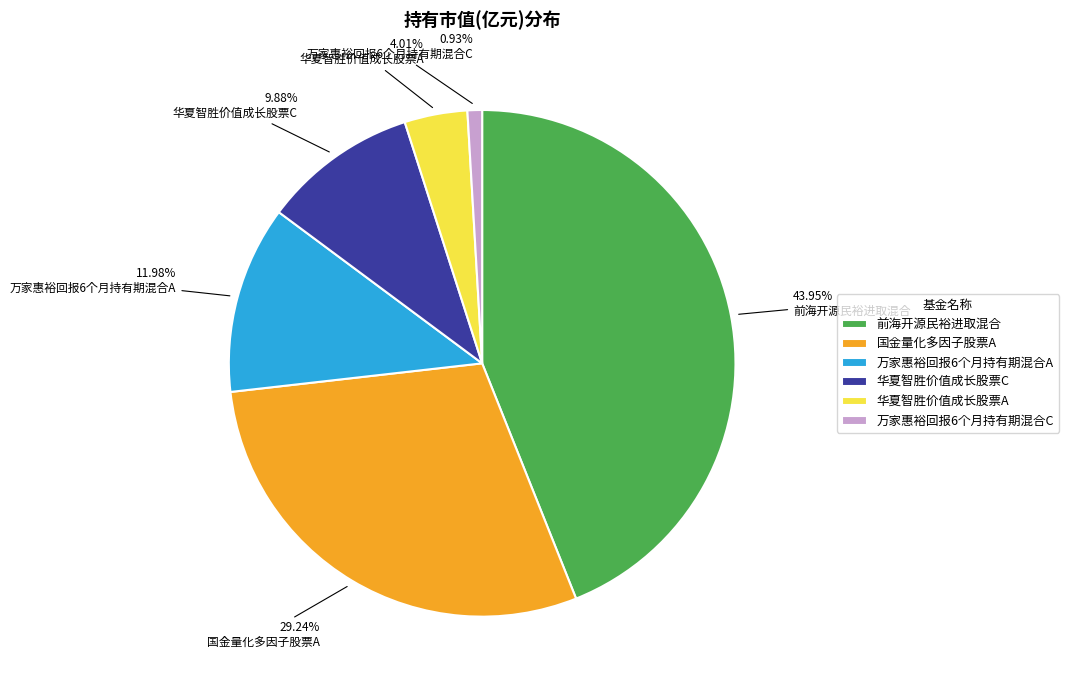

To the nearest percent, what portion does 国金量化多因子股票A represent?

29%